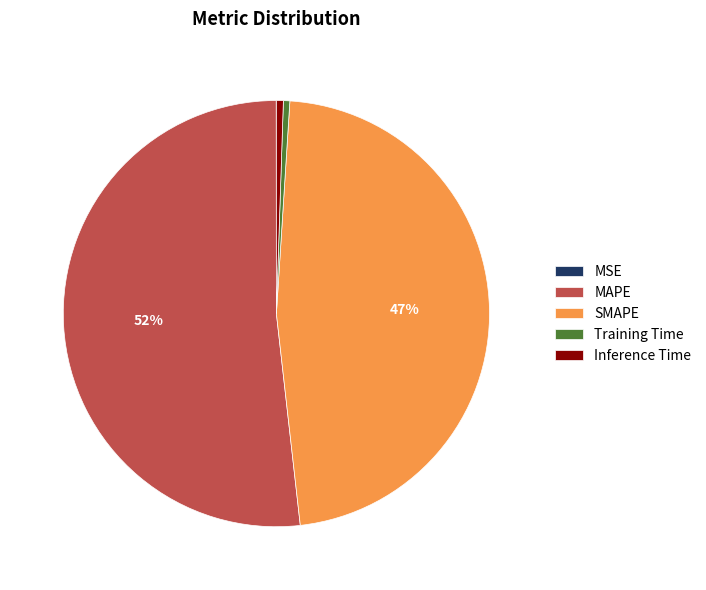

Does Training Time account for over 50% of the chart?

No